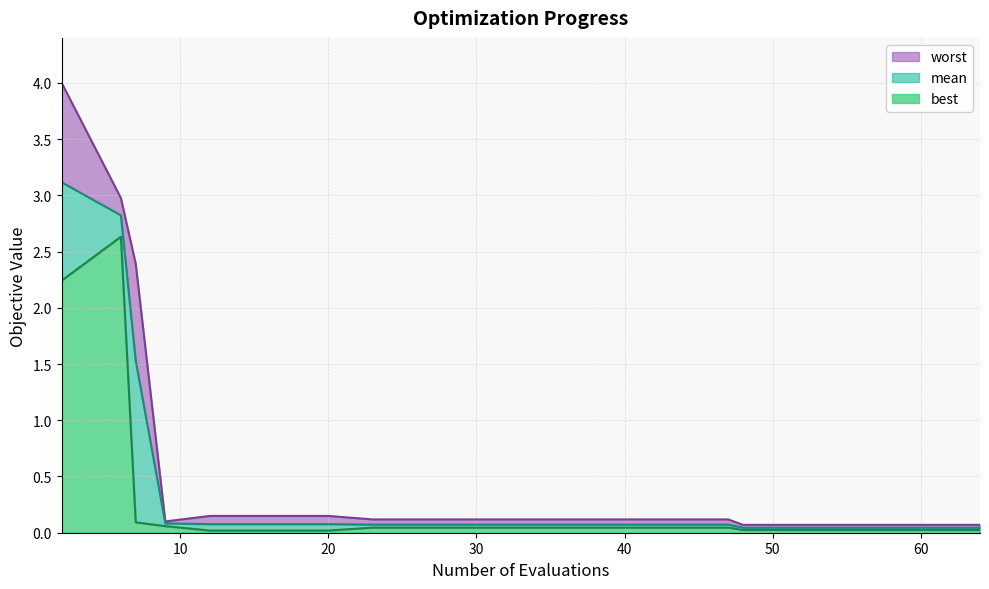

Reading left to right, what are all the values shown in this chart?

mean: 2=3.1	6=2.8	7=1.5	9=0.1	12=0.1	16=0.1	20=0.1	23=0.1	27=0.1	31=0.1	35=0.1	39=0.1	43=0.1	47=0.1	48=0.0	52=0.0	56=0.0	60=0.0	64=0.0
best: 2=2.2	6=2.6	7=0.1	9=0.1	12=0.0	16=0.0	20=0.0	23=0.0	27=0.0	31=0.0	35=0.0	39=0.0	43=0.0	47=0.0	48=0.0	52=0.0	56=0.0	60=0.0	64=0.0
worst: 2=4.0	6=3.0	7=2.4	9=0.1	12=0.1	16=0.1	20=0.1	23=0.1	27=0.1	31=0.1	35=0.1	39=0.1	43=0.1	47=0.1	48=0.1	52=0.1	56=0.1	60=0.1	64=0.1